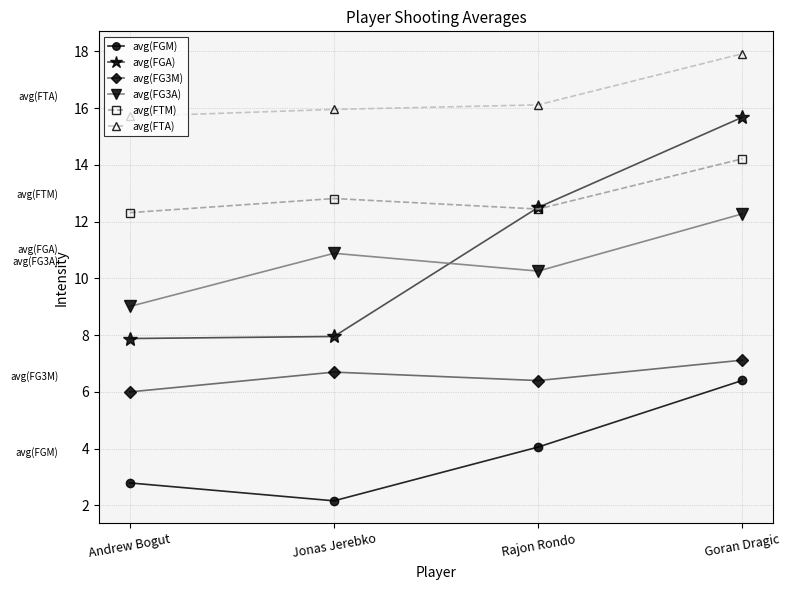

Is it true that avg(FGA) equals 8.0 at Jonas Jerebko?

True